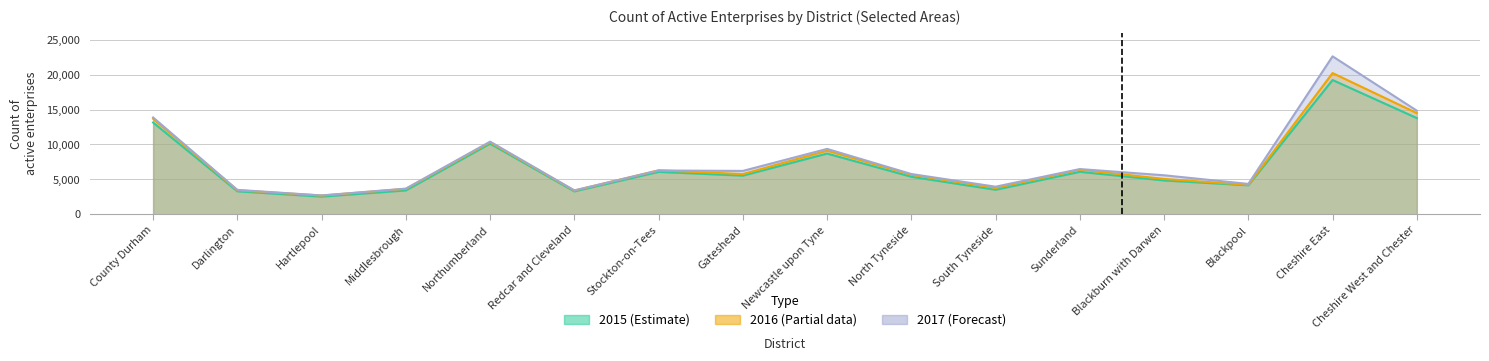

At which category does 2017 reach its first local valley?

Hartlepool